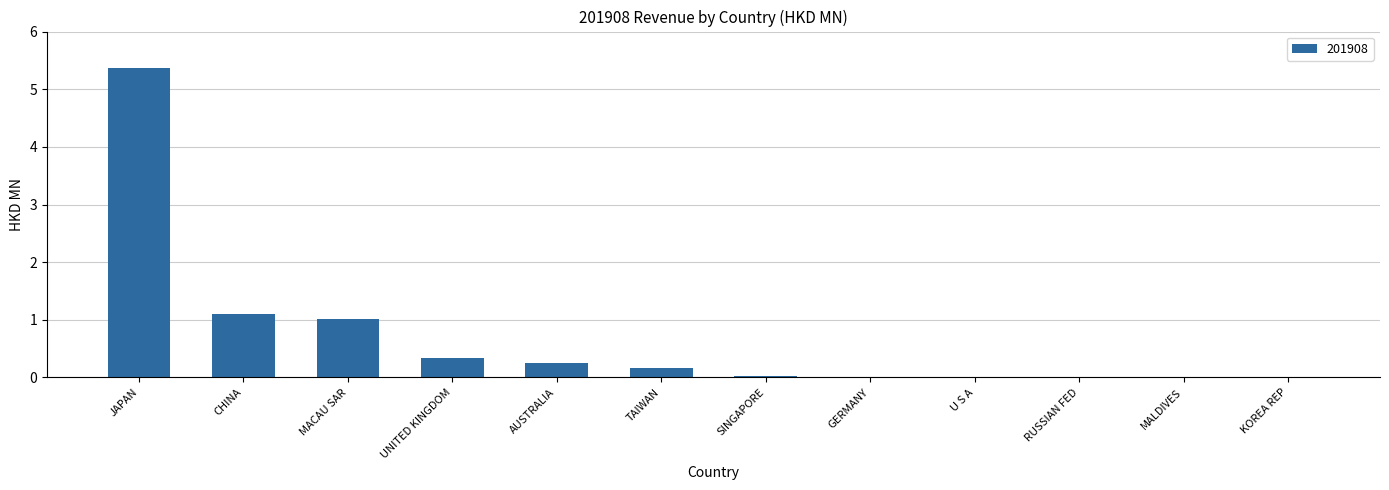

Are the bars horizontal?

No